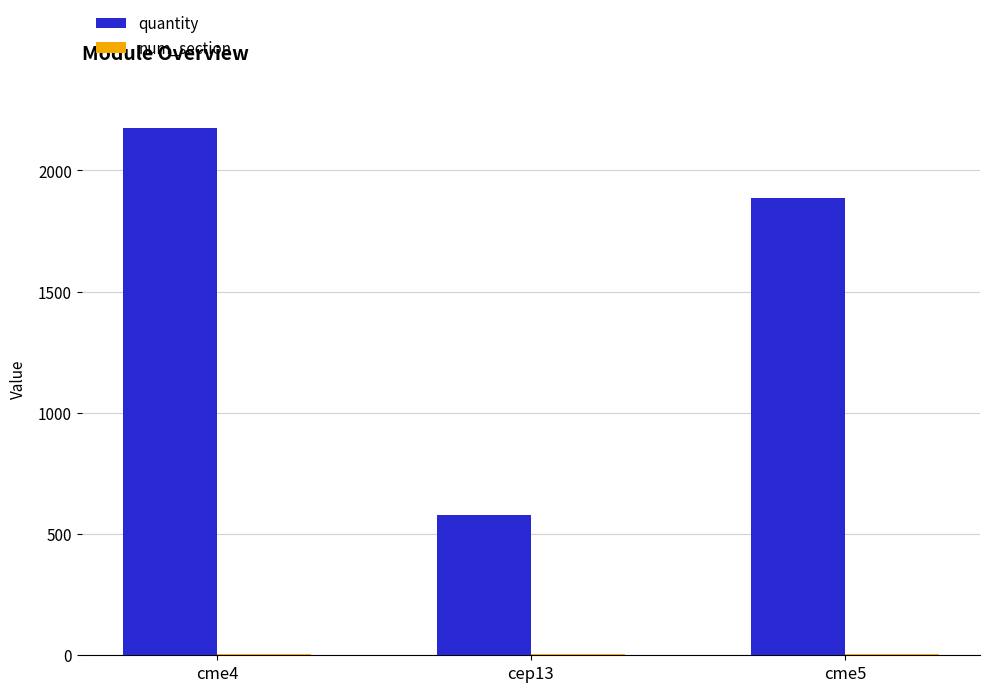

Which series has the largest total across all categories?

quantity